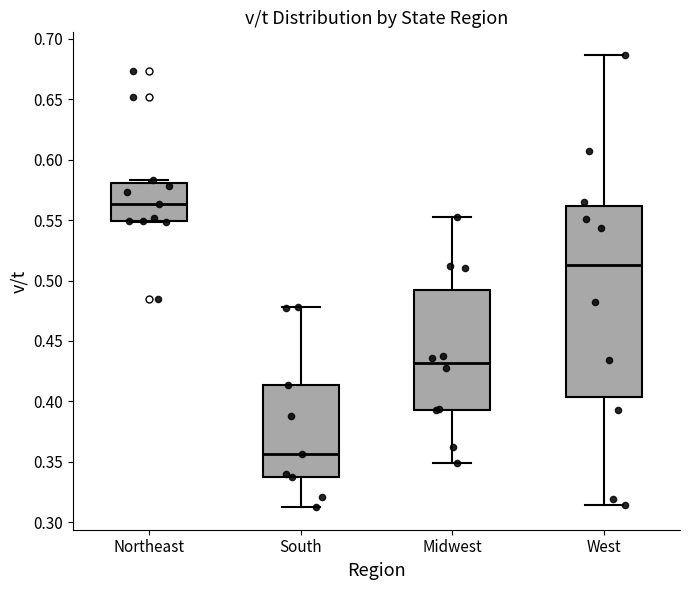

Reading left to right, read every box against the y-axis: the position of its median line, the range the box covers, and the ends of its whiskers. The values are not printed on the chart, so give them approximately, as read against the axis.

Northeast: median 0.565, box 0.550 to 0.580, whiskers 0.550 to 0.585
South: median 0.355, box 0.340 to 0.415, whiskers 0.310 to 0.480
Midwest: median 0.430, box 0.395 to 0.490, whiskers 0.350 to 0.550
West: median 0.515, box 0.405 to 0.560, whiskers 0.315 to 0.685